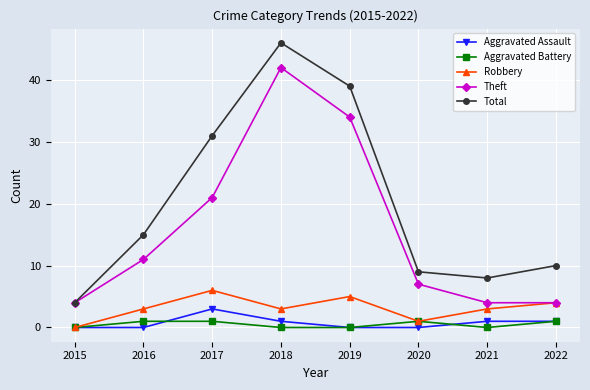

Reading left to right, what are all the values shown in this chart?

Aggravated Assault: 0	0	3	1	0	0	1	1
Aggravated Battery: 0	1	1	0	0	1	0	1
Robbery: 0	3	6	3	5	1	3	4
Theft: 4	11	21	42	34	7	4	4
Total: 4	15	31	46	39	9	8	10